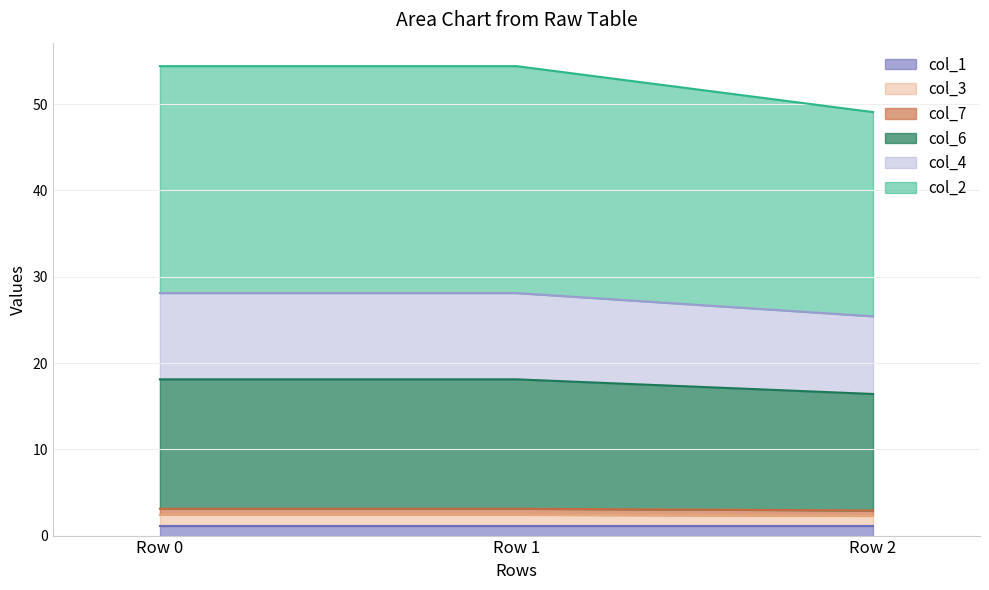

What is the total value across all series at Row 0?

54.4